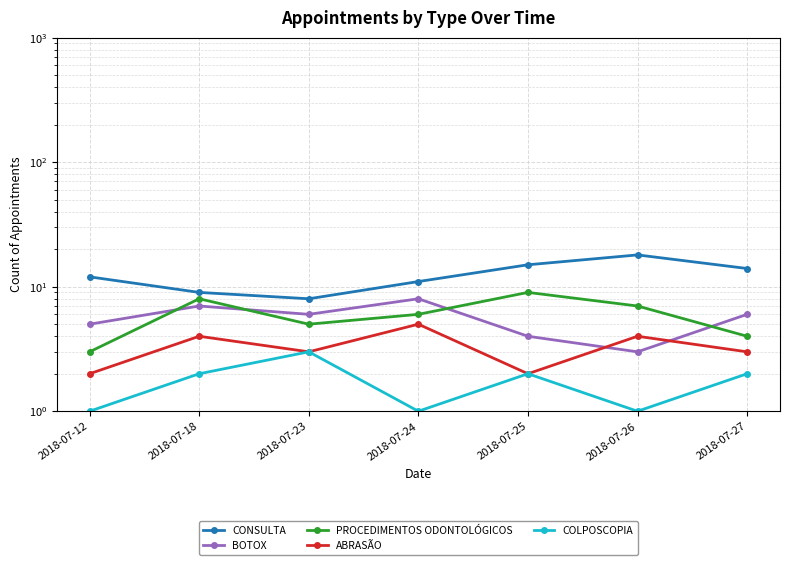

True or false: ABRASÃO and CONSULTA cross at least once.

False